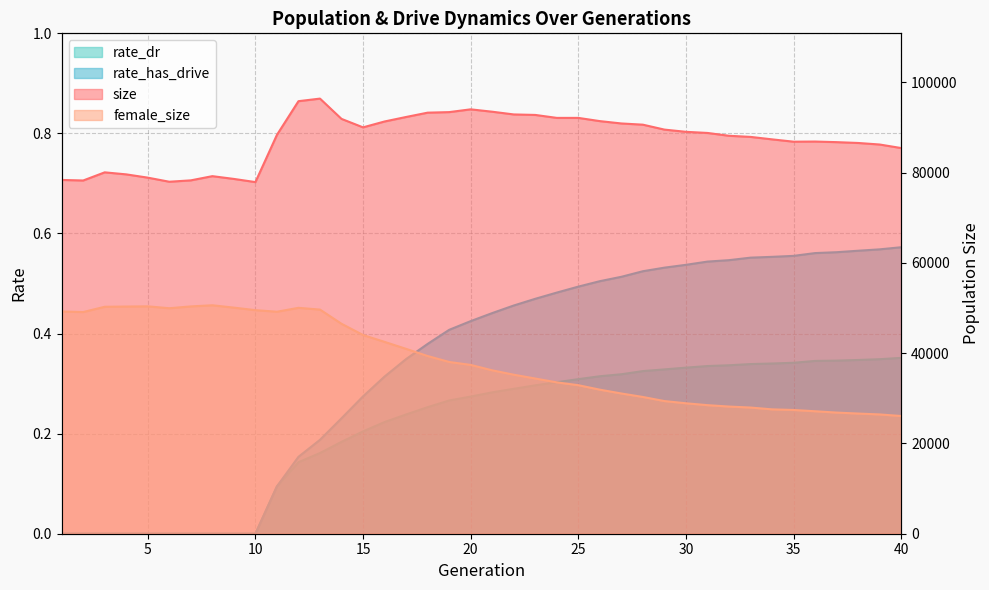

True or false: rate_has_drive and rate_dr intersect in this chart.

False